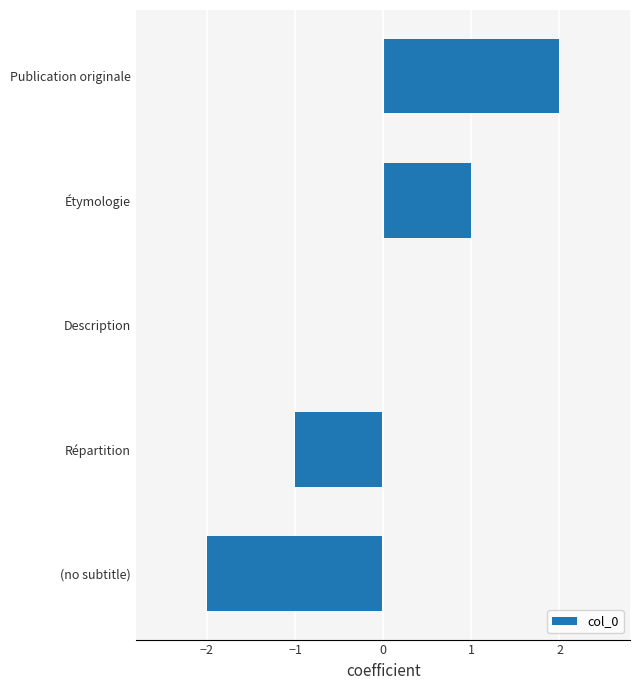

Reading top to bottom, transcribe all the data shown in this chart.

Publication originale=2	Étymologie=1	Description=0	Répartition=-1	(no subtitle)=-2